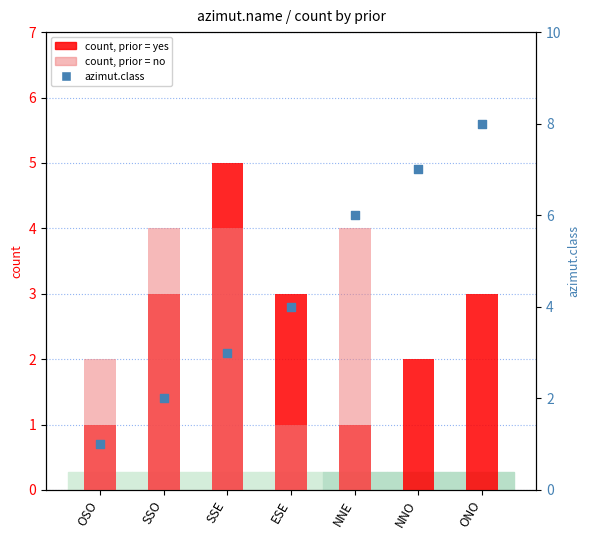

At which category is the sum across all series the highest?

SSE